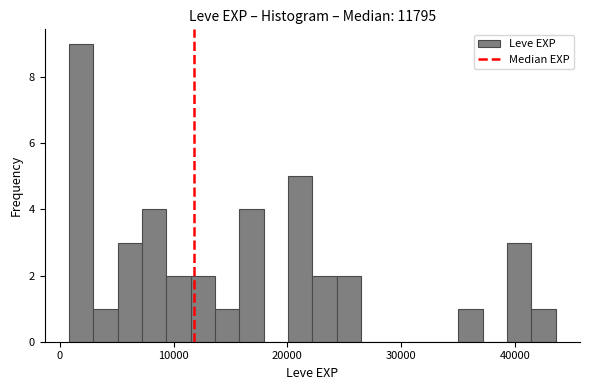

Around what value on the x-axis is the tallest bar? Give the approximate position of its centre, as read against the axis.

2000